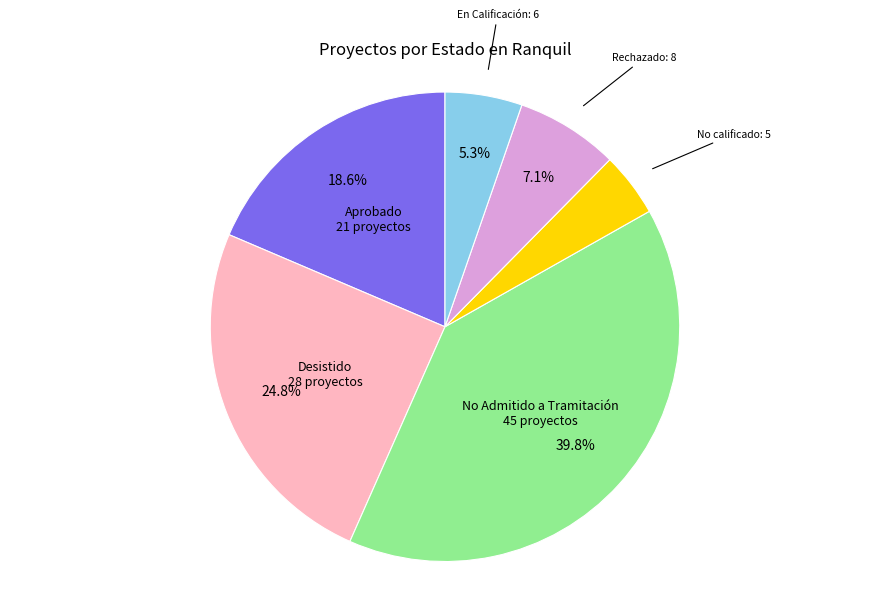

Does Rechazado account for over 50% of the chart?

No